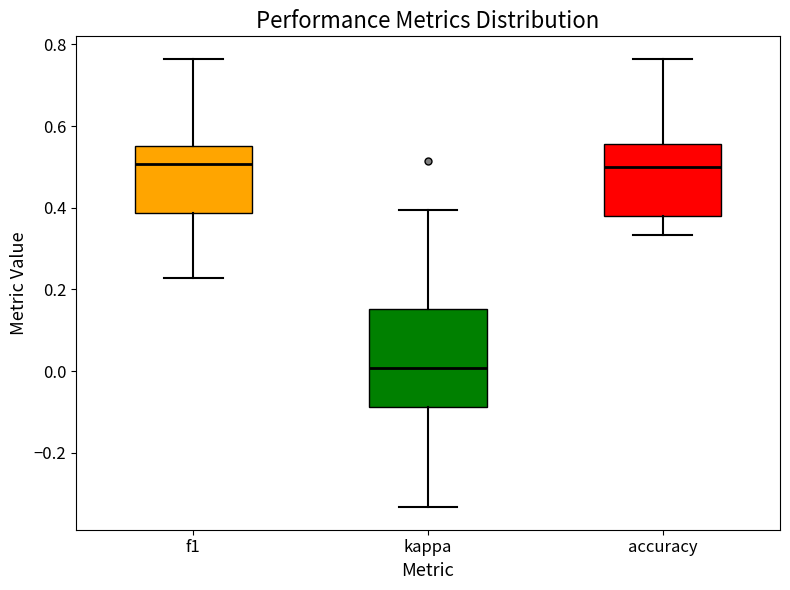

Reading left to right, transcribe this box plot: for each box, give where its median line is, the range the box spans, and where its two whiskers end, as read against the y-axis. The values are not printed on the chart, so give them approximately, as read against the axis.

f1: median 0.50, box 0.38 to 0.56, whiskers 0.22 to 0.76
kappa: median 0.00, box -0.08 to 0.16, whiskers -0.34 to 0.40
accuracy: median 0.50, box 0.38 to 0.56, whiskers 0.34 to 0.76